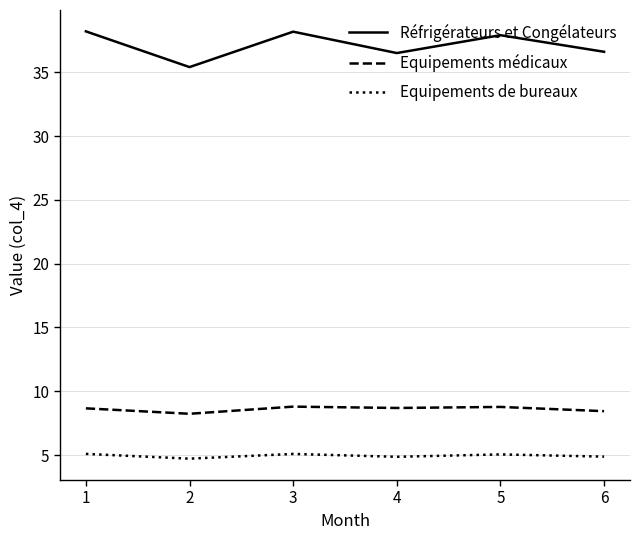

What is the highest value of the Equipements de bureaux series?

5.1